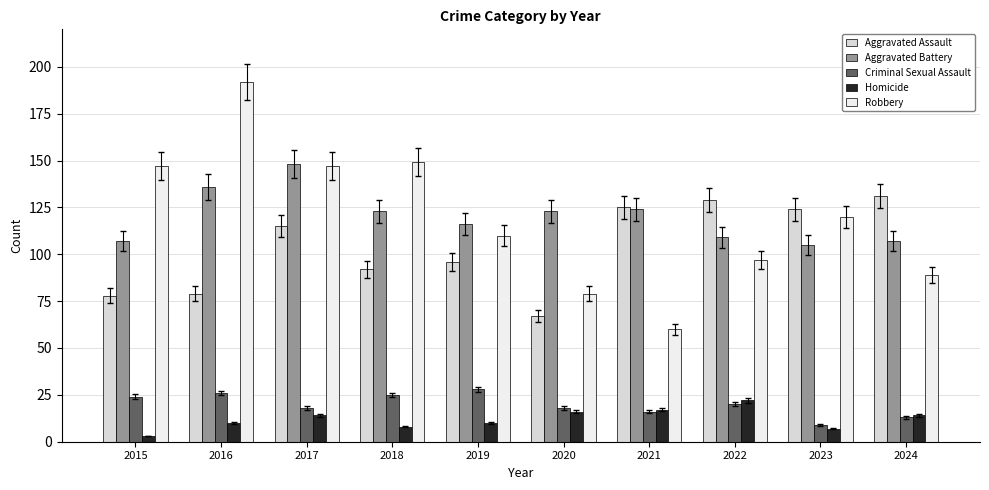

At 2020, list the series in order from smallest to largest.

Homicide, Criminal Sexual Assault, Aggravated Assault, Robbery, Aggravated Battery